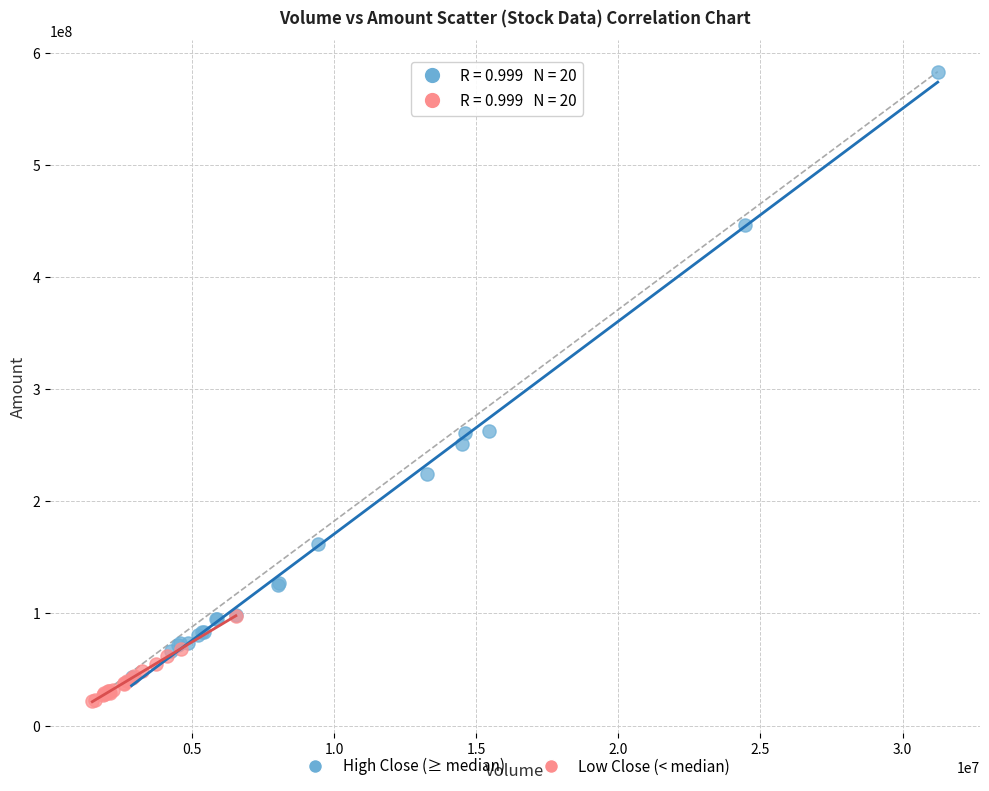

Which series contains the highest Y value?

High Close (≥ median)